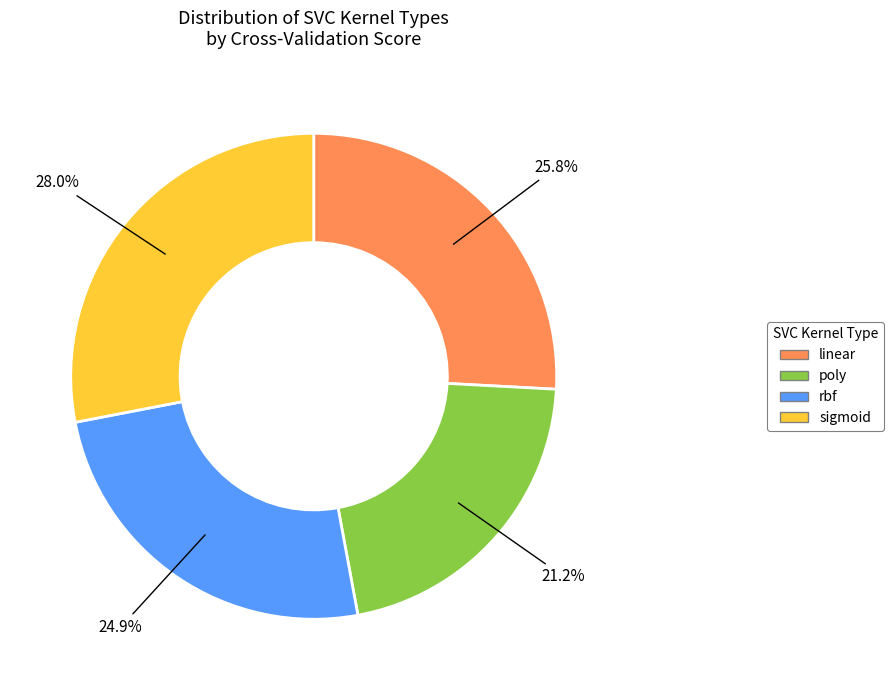

The rbf slice represents 25% of the pie. True or false?

True